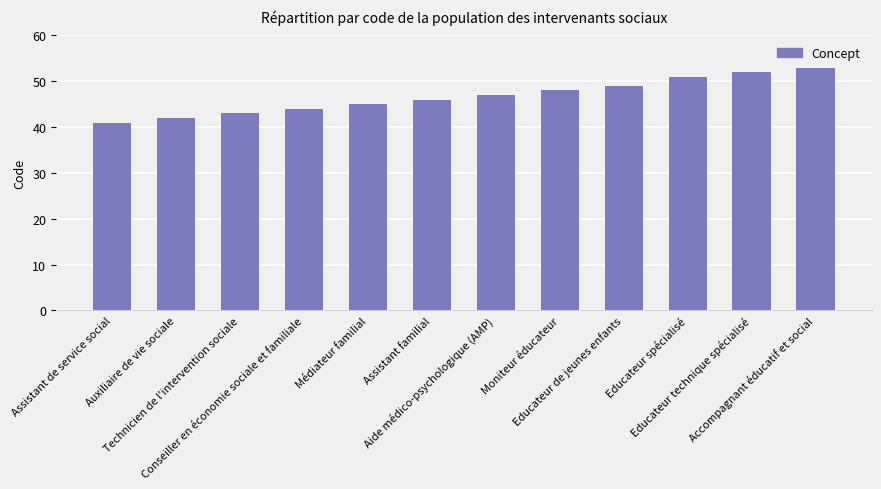

What is the average value?

47